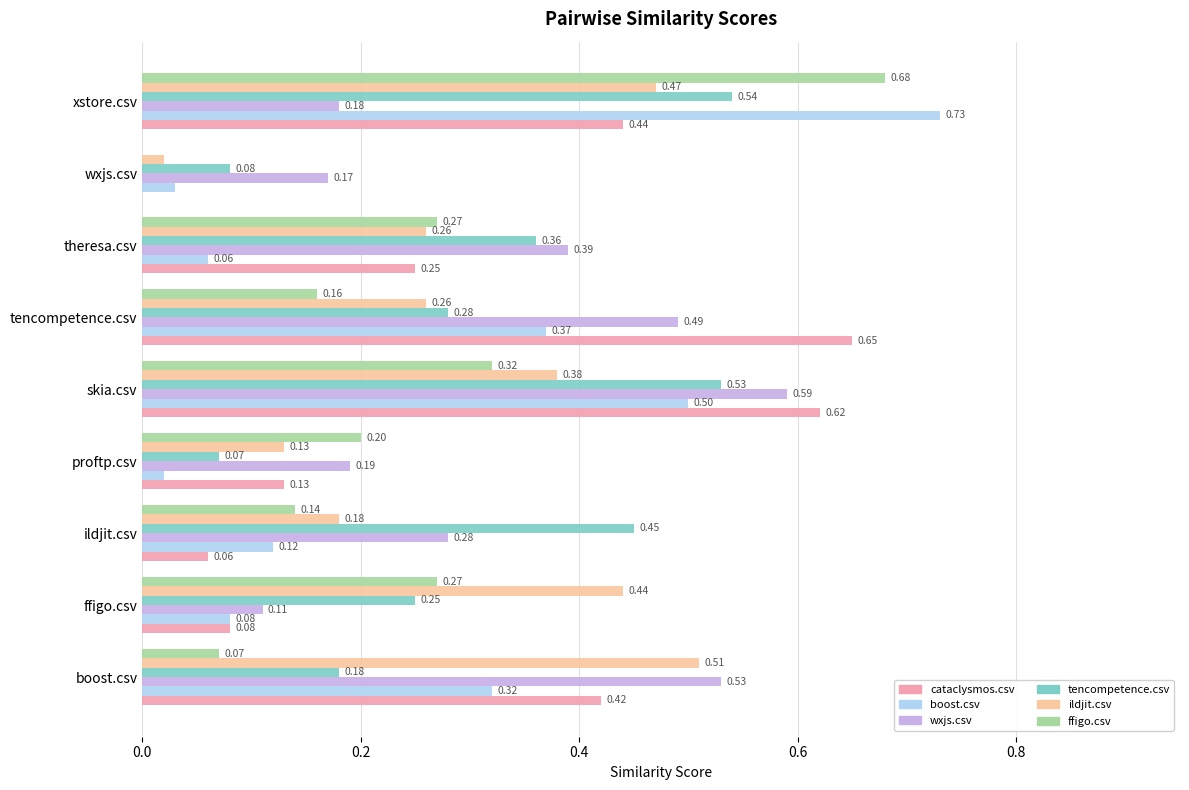

At which category is the sum across all series the highest?

xstore.csv